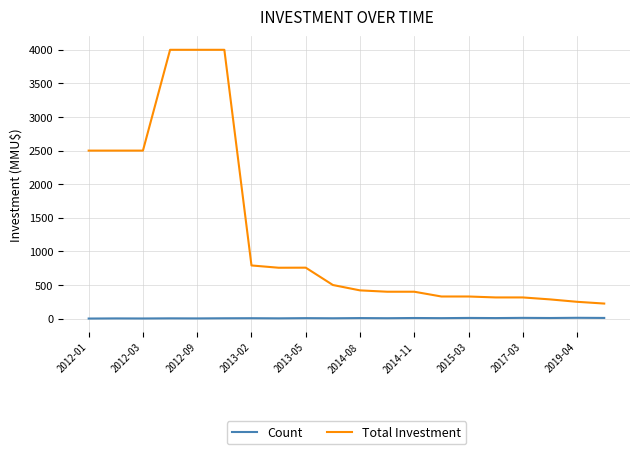

What is the minimum value for Total Investment?

224